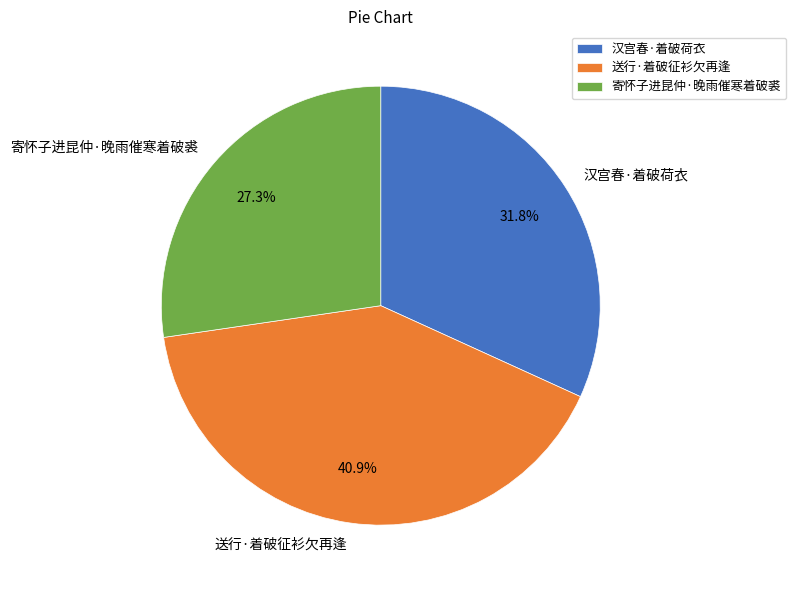

To the nearest percent, what is the difference between the 汉宫春·着破荷衣 and 寄怀子进昆仲·晚雨催寒着破裘 slice percentages?

4%